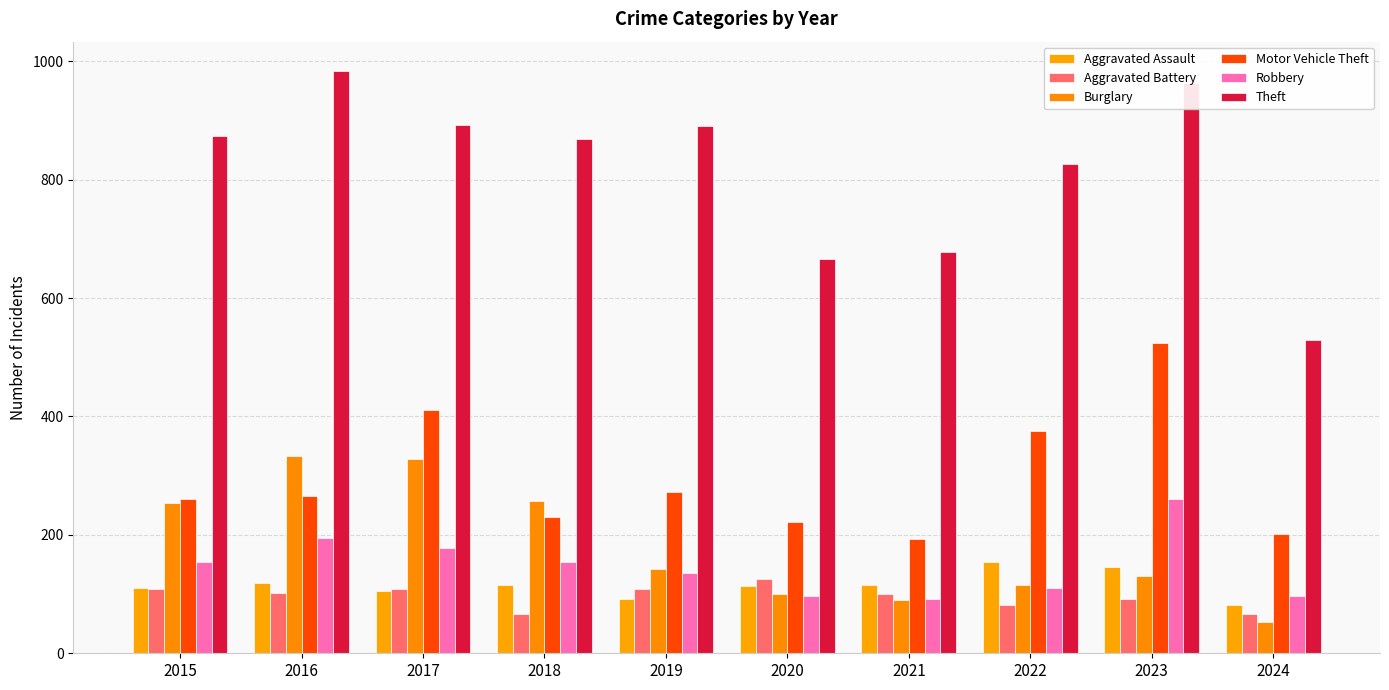

Which series has the largest range (max minus min)?

Theft